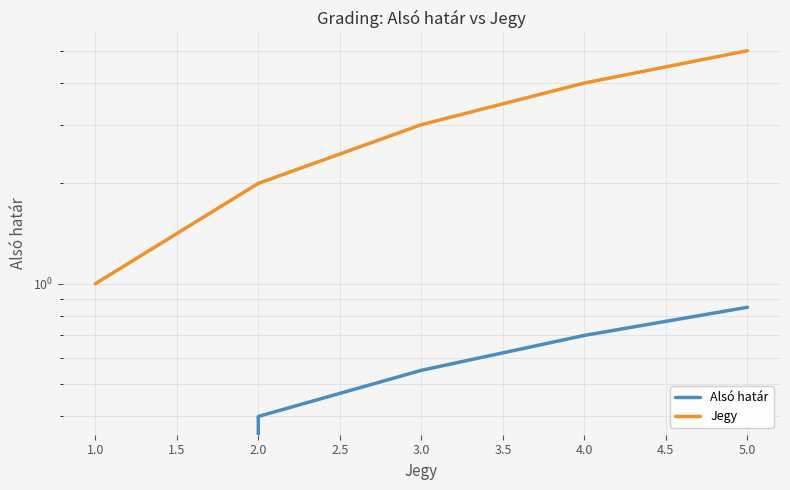

How many categories are shown in the chart?

5